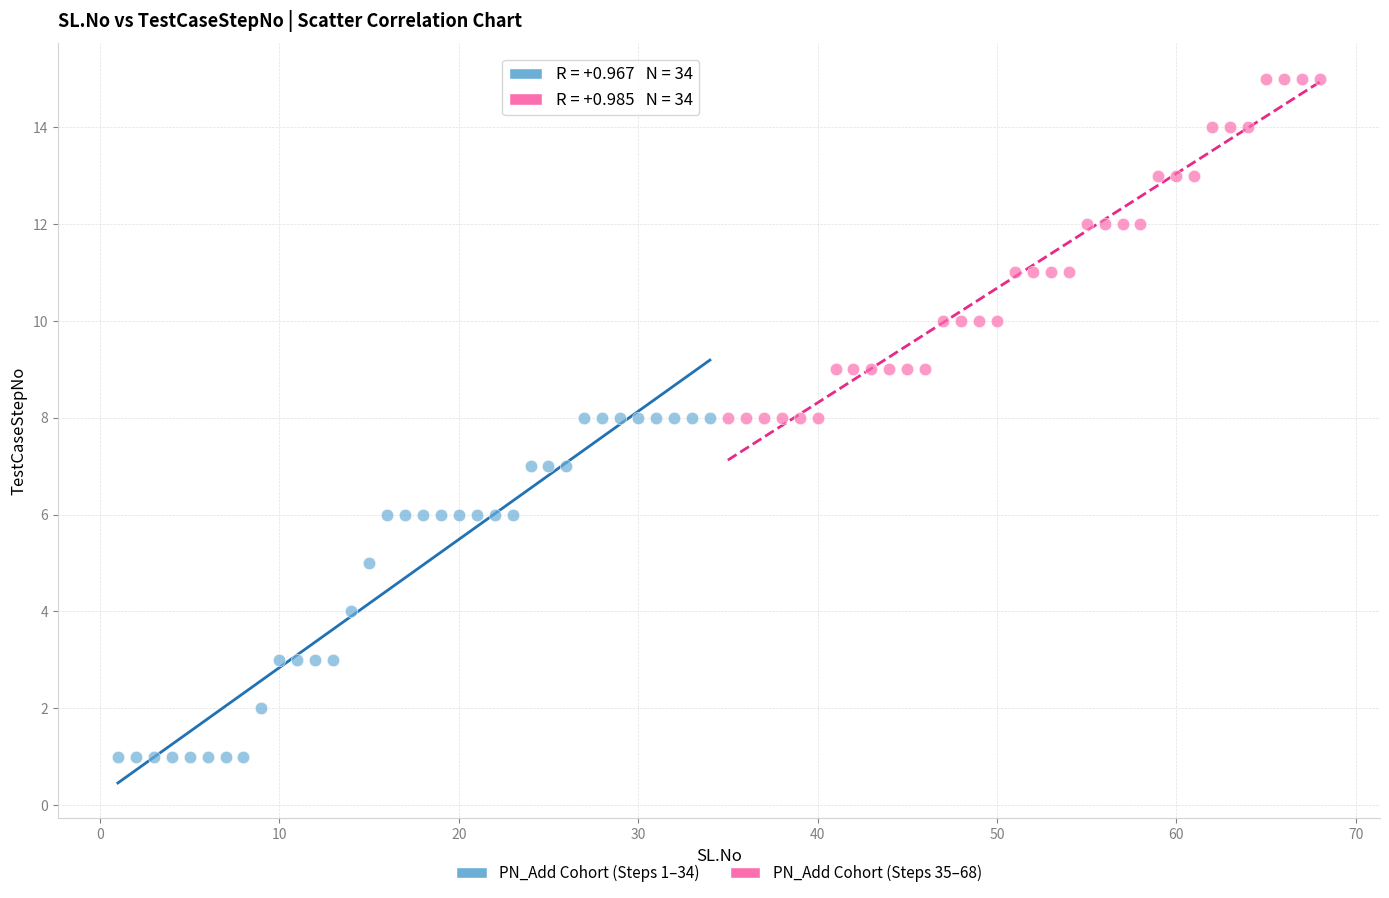

Which series contains the lowest Y value?

PN_Add Cohort (Steps 1–34)